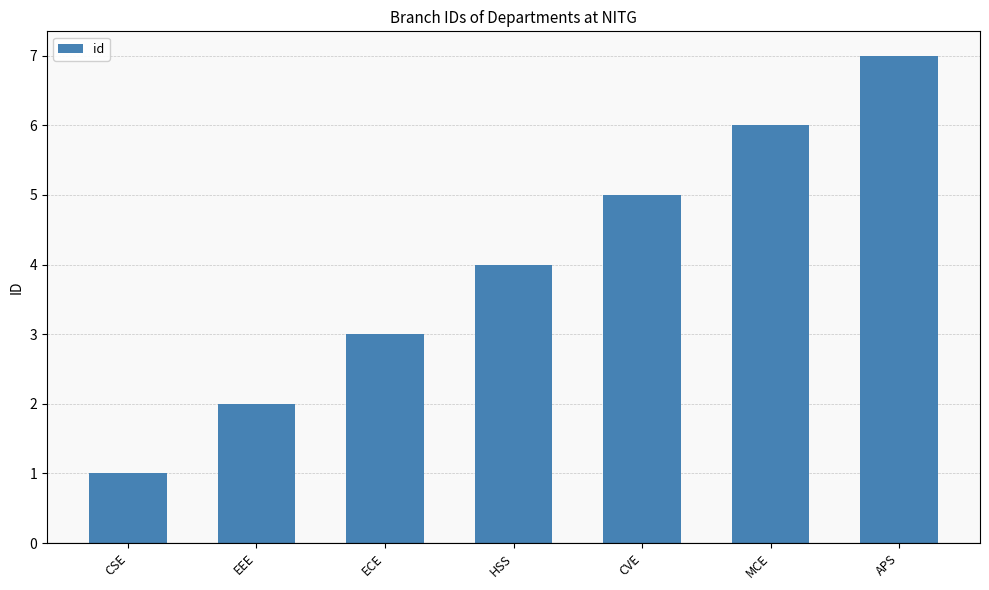

Which label corresponds to the smallest value in the chart?

CSE